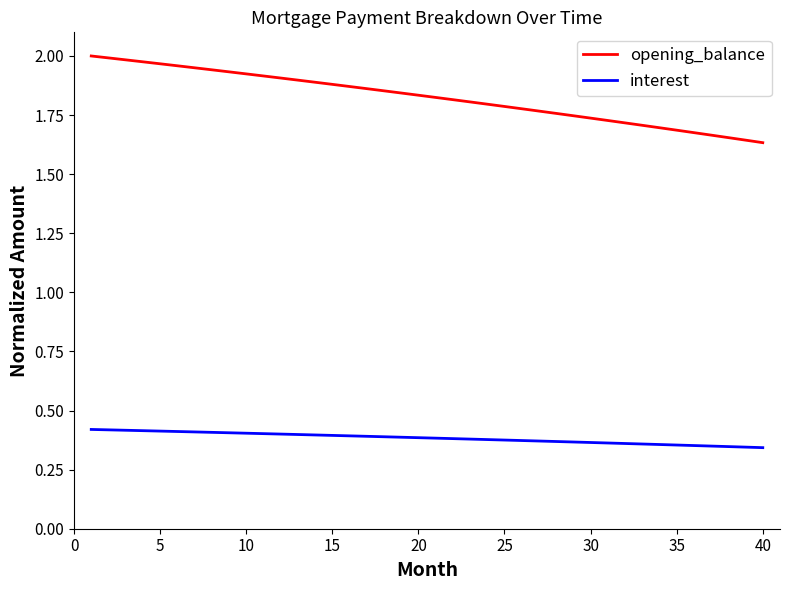

What are all the series names shown in the legend?

opening_balance, interest